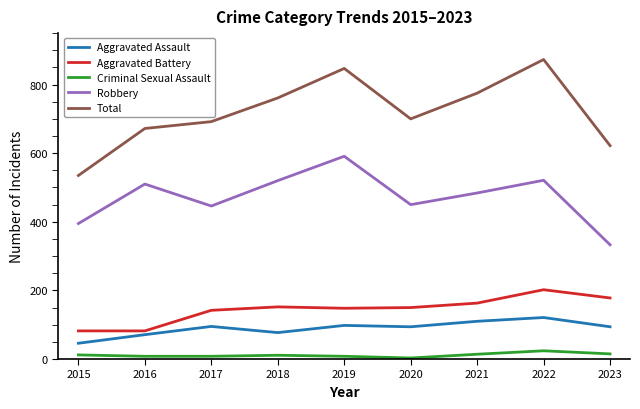

The value of Total at 2016 is 672. True or false?

True